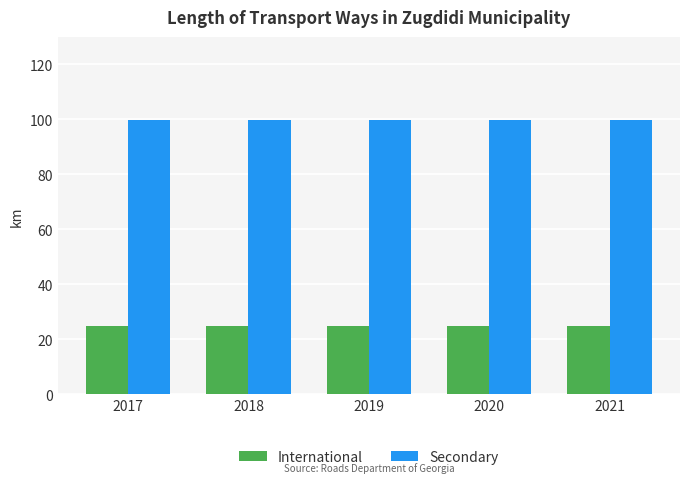

At 2020, list the series in order from smallest to largest.

International, Secondary